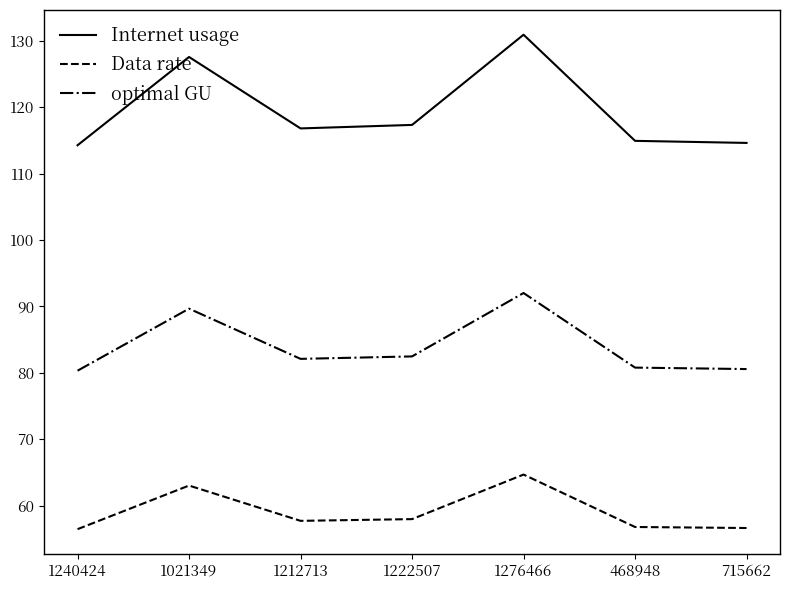

Which series has the largest total across all categories?

Internet usage